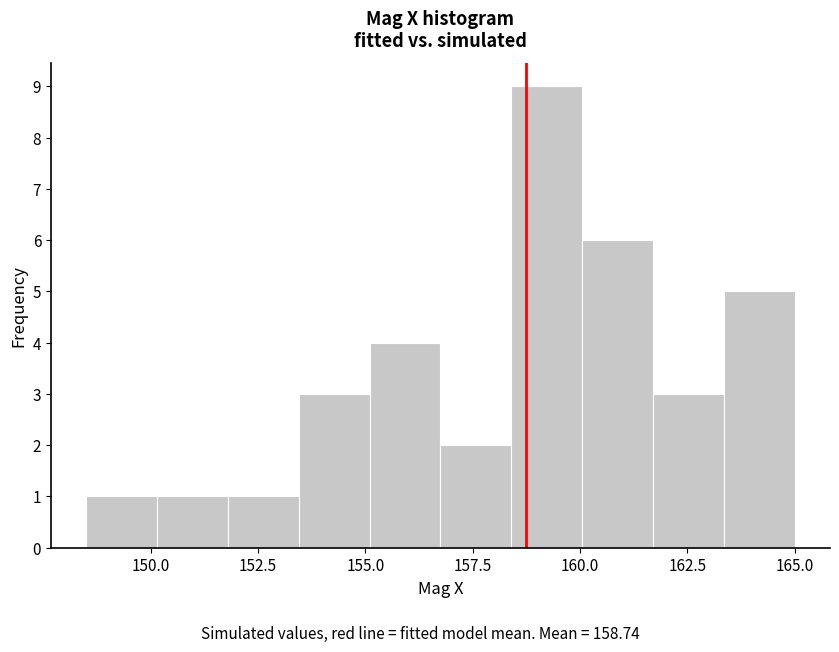

Read against the x-axis, roughly where is the centre of the tallest bar?

159.0